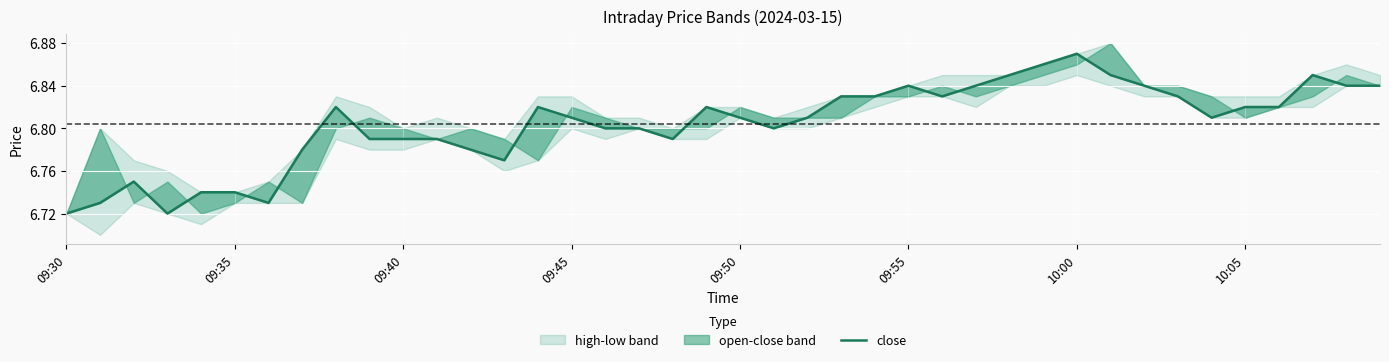

What is the smallest value displayed?

6.7